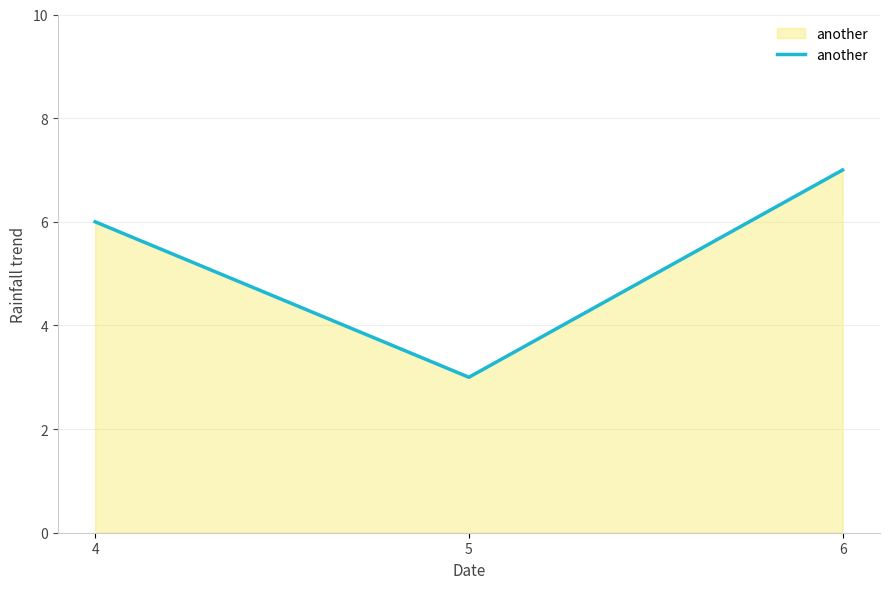

List the labels in order of value, smallest first.

5, 4, 6